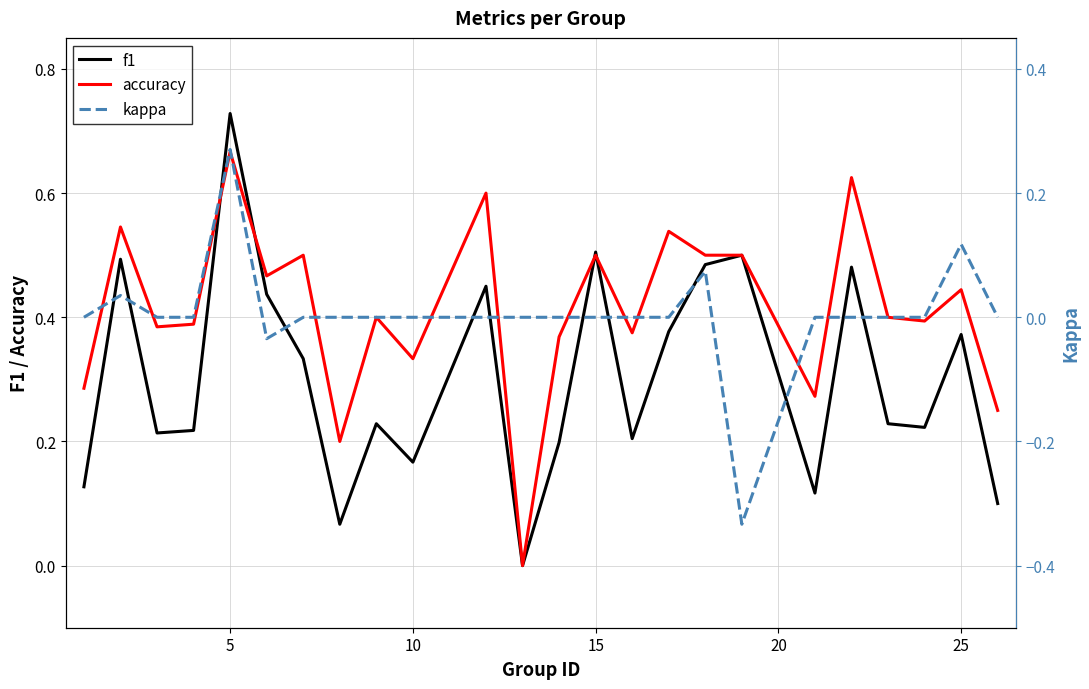

True or false: accuracy has a value of 0.5 at 15.

True